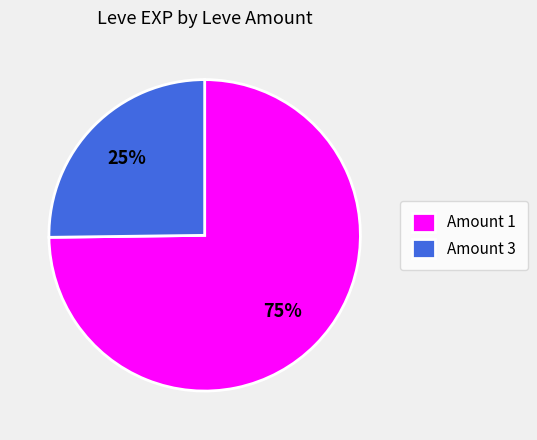

The Amount 1 slice represents 63% of the pie. True or false?

False